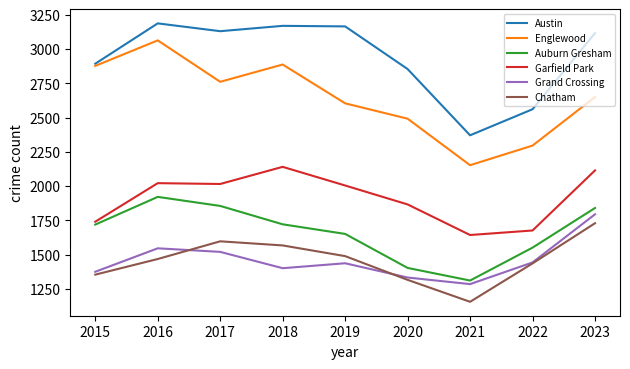

The Garfield Park series shows 2812 at 2017. True or false?

False